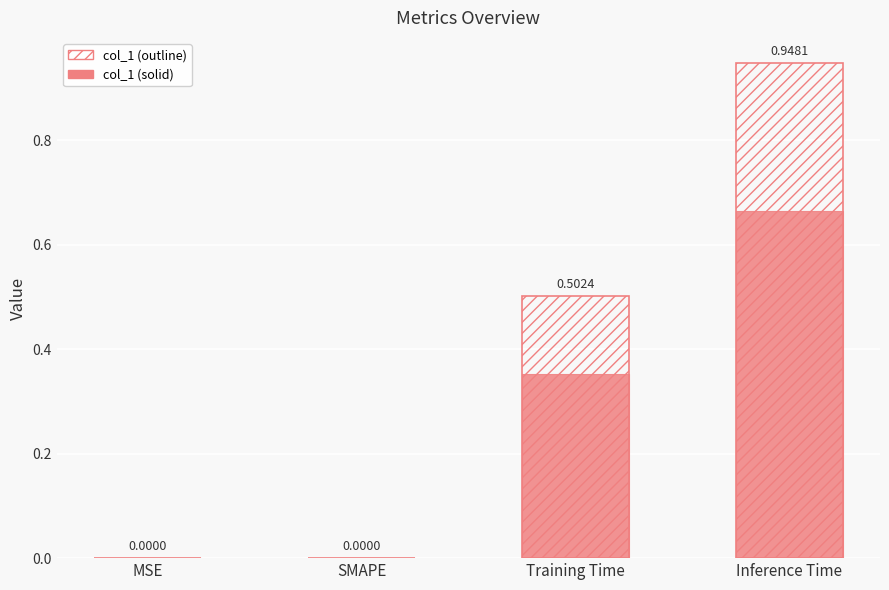

Reading right to left, transcribe all the data shown in this chart.

col_1 (hatch): 0.9	0.5	0.0	0.0
col_1: 0.7	0.4	0.0	0.0